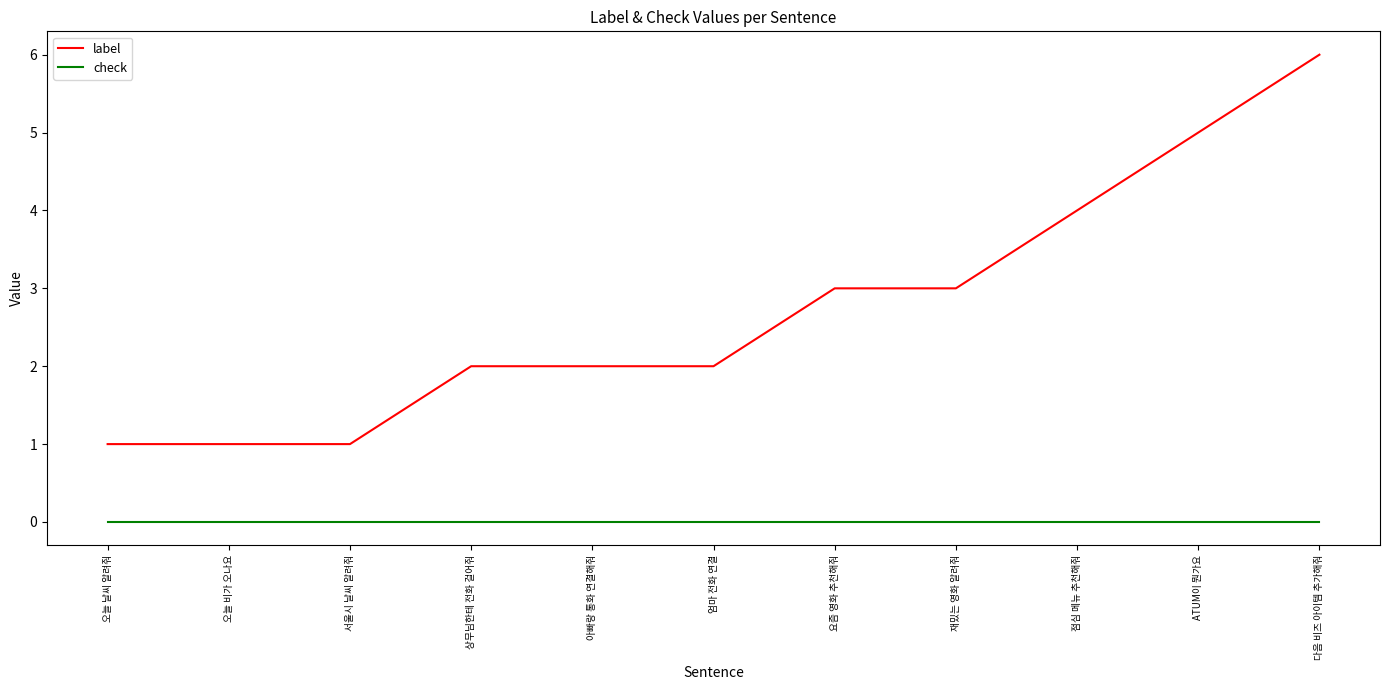

True or false: label and check intersect in this chart.

False